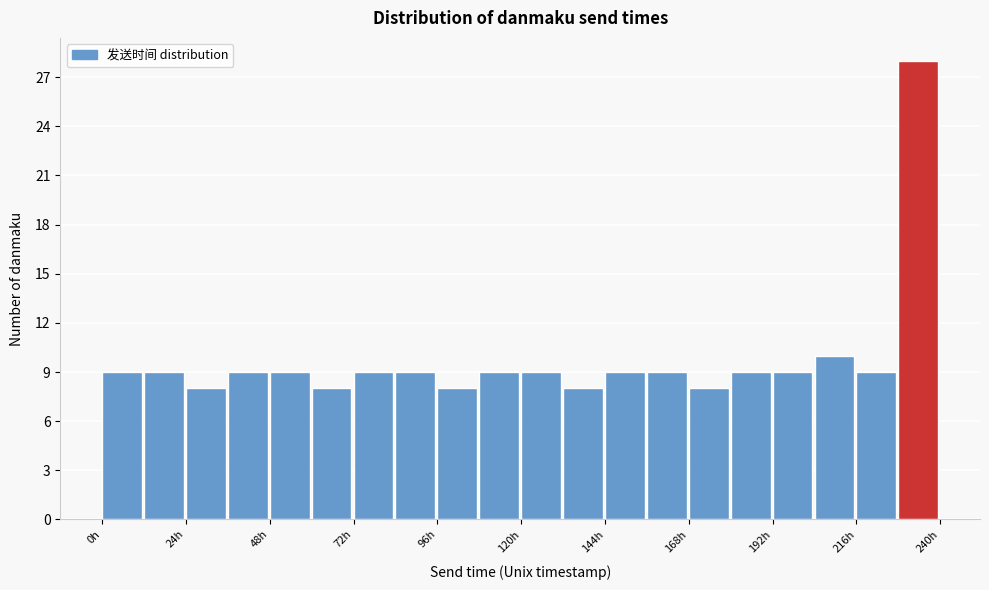

Around what value on the x-axis is the tallest bar? Give the approximate position of its centre, as read against the axis.

235